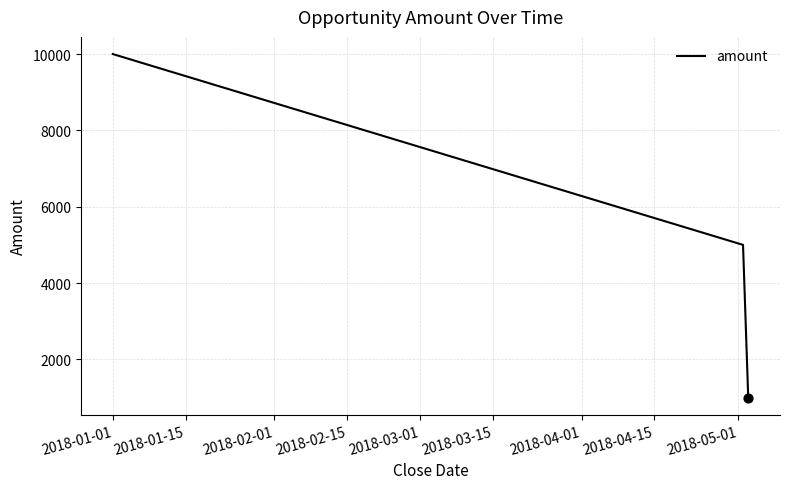

What is the average value?

5333